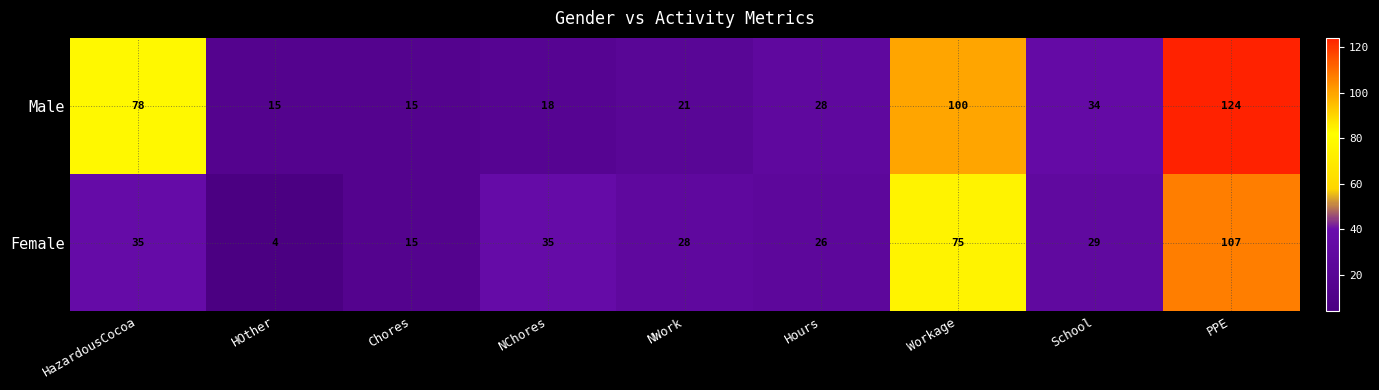

Between Hours and School, which series saw the biggest shift?

Male